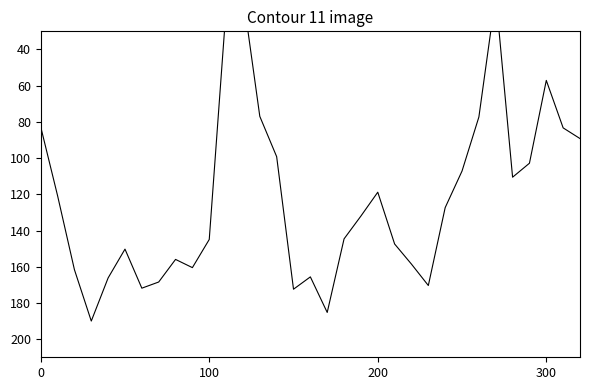

What is the change in value from 9 to 18?

-15.9